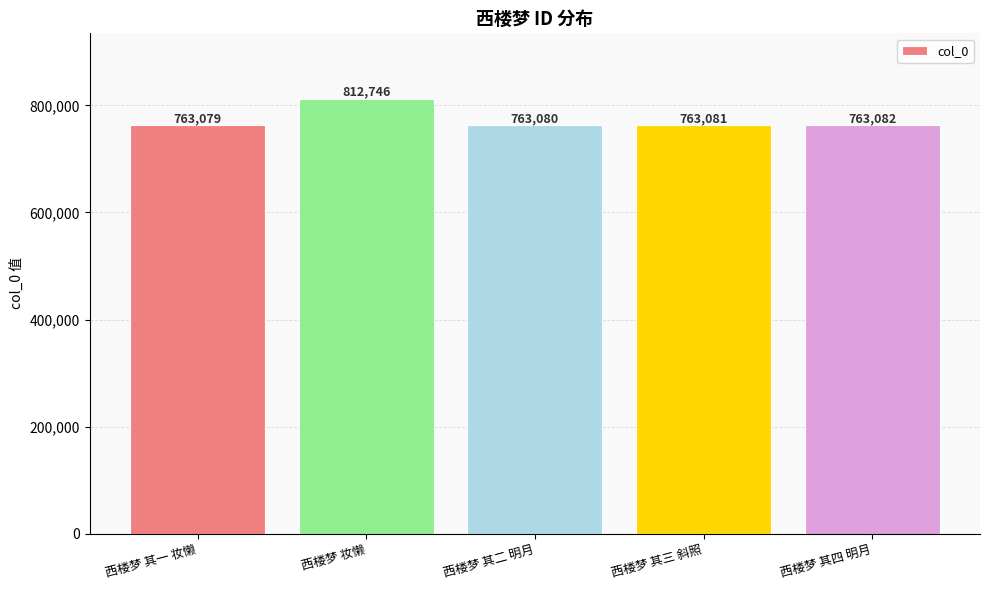

The value at 西楼梦 其三 斜照 is 763081. True or false?

True